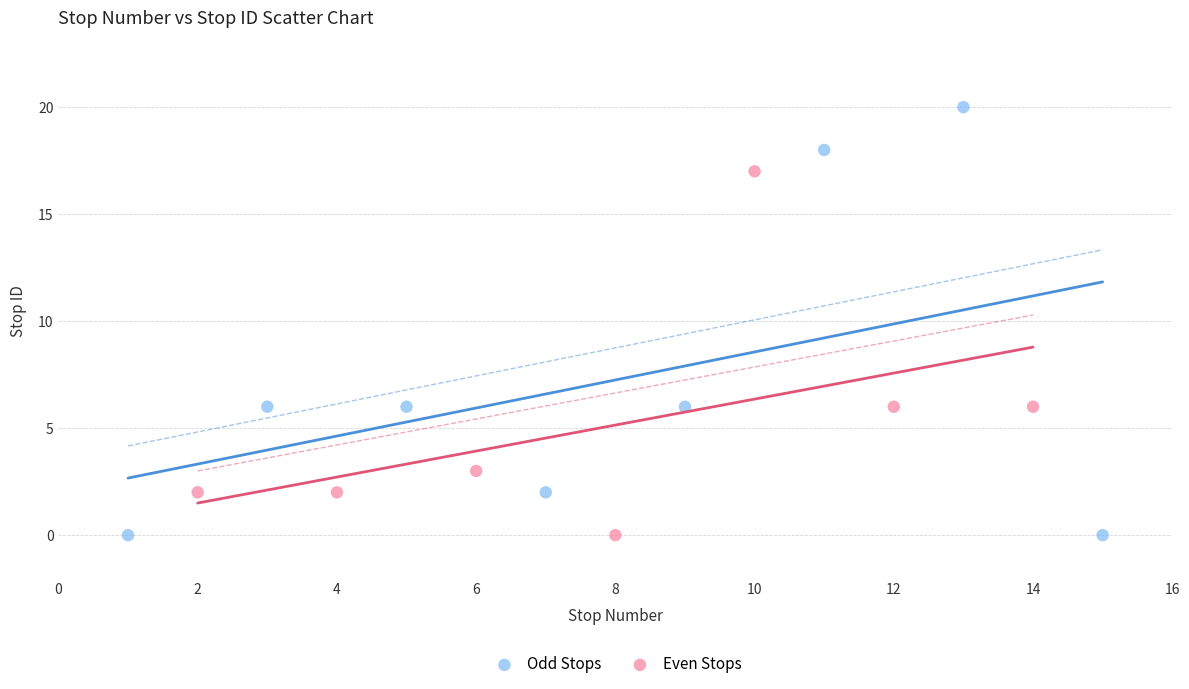

Which series contains the highest Y value?

Odd Stops